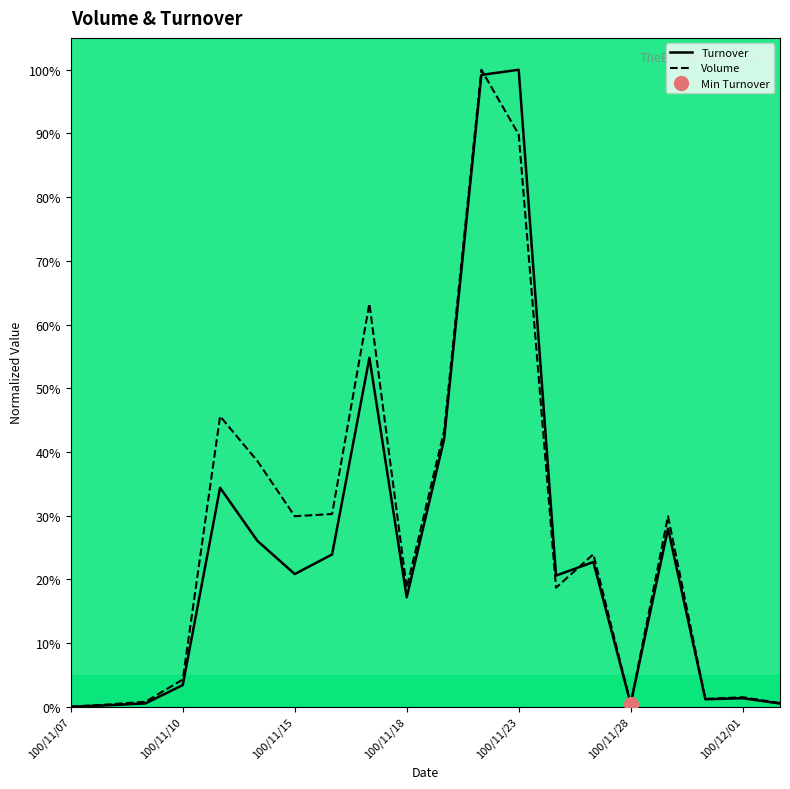

The value of Turnover at 100/11/21 is 42.0. True or false?

True